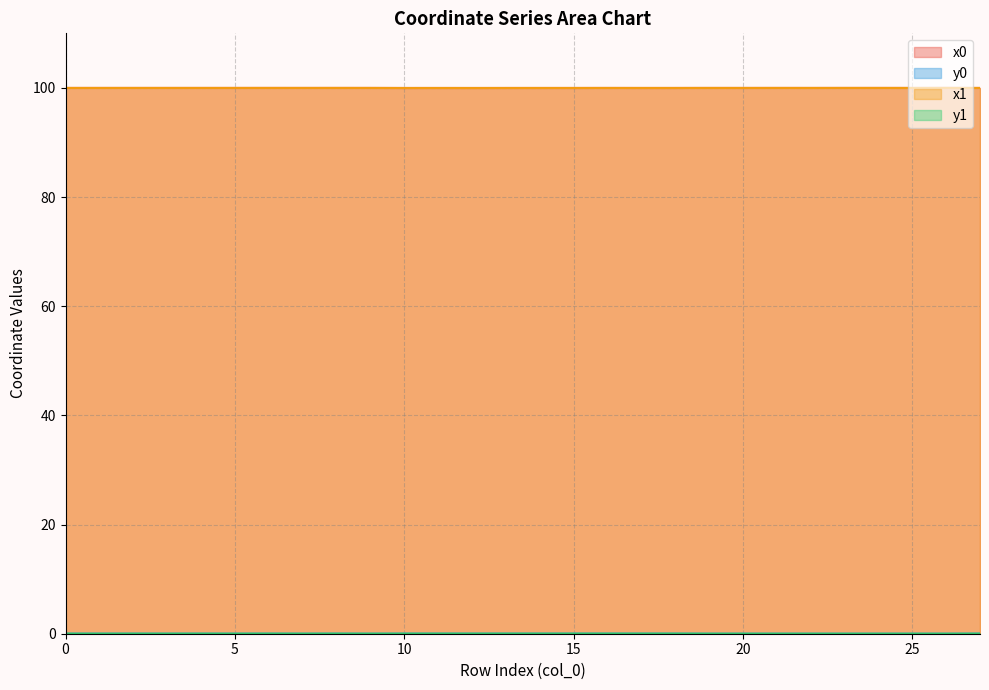

How many values in the y1 series exceed 0?

27